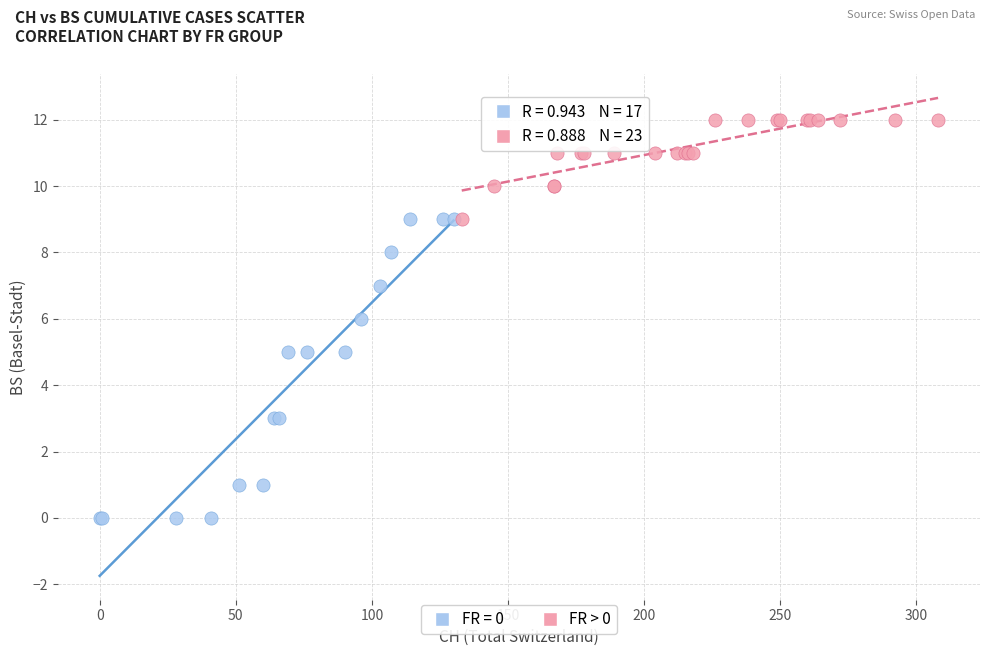

Which series contains the highest Y value?

FR > 0